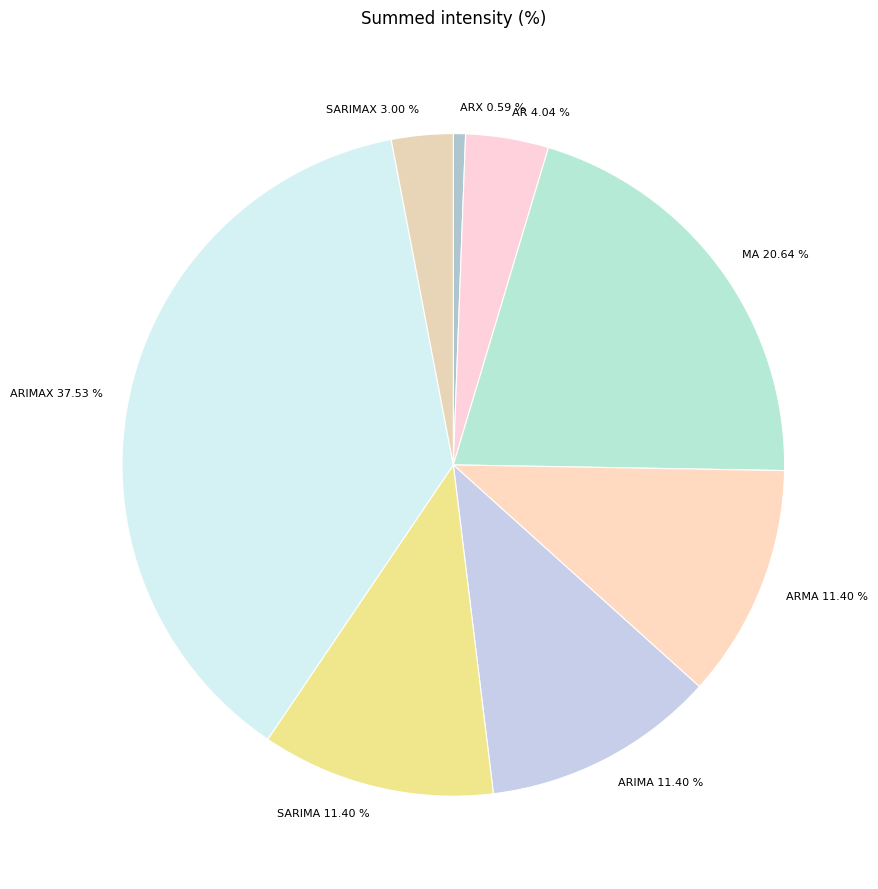

How many slices are in this pie chart?

8